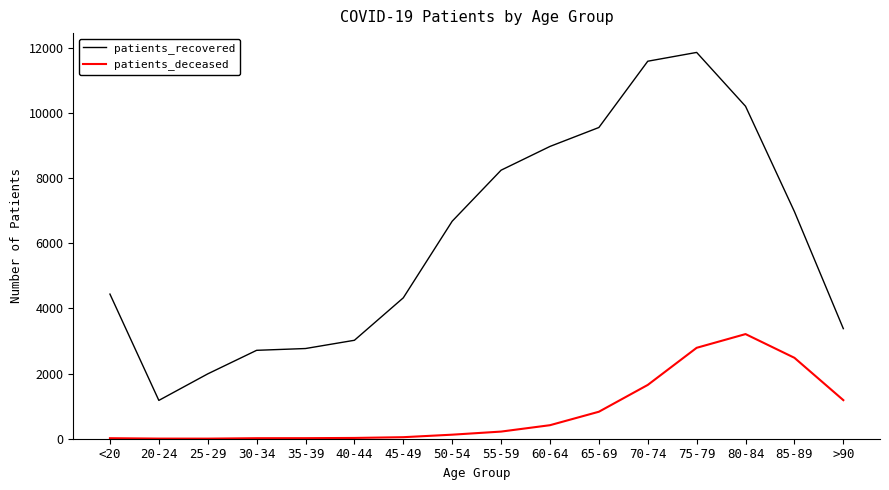

What position from the left is 45-49?

7